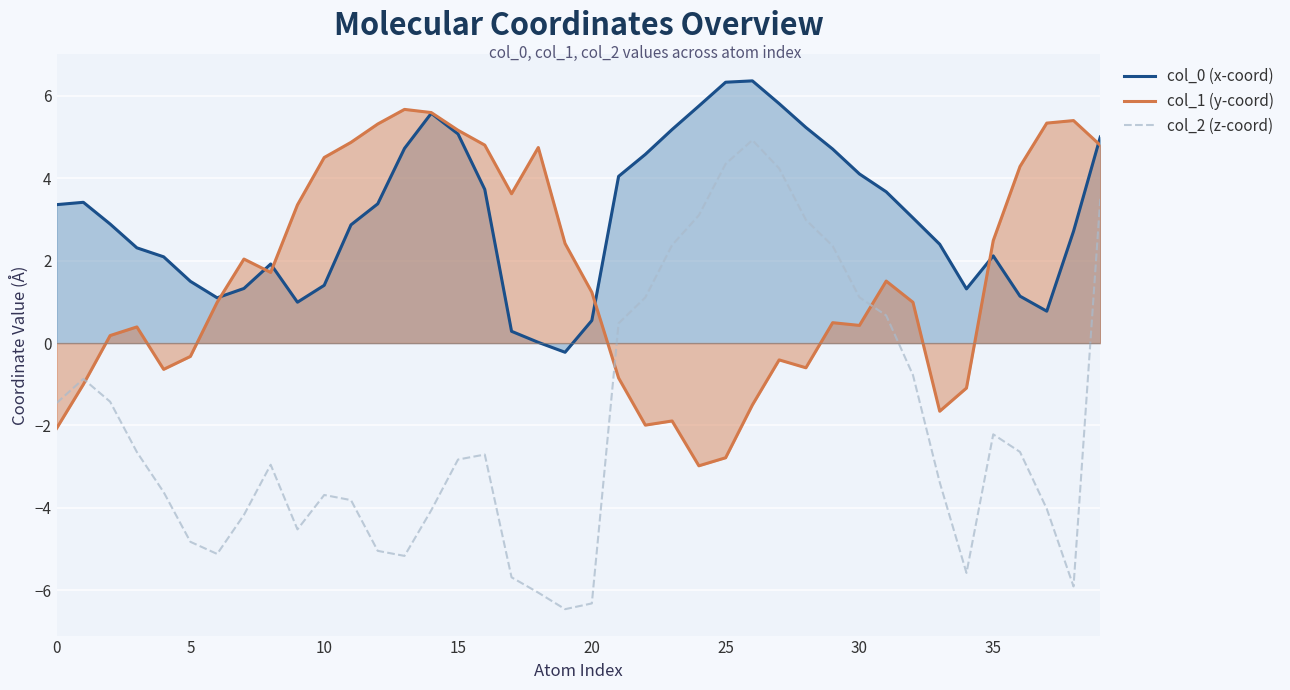

Rank the series by their average value, from highest to lowest.

col_0 (x-coord), col_1 (y-coord), col_2 (z-coord)